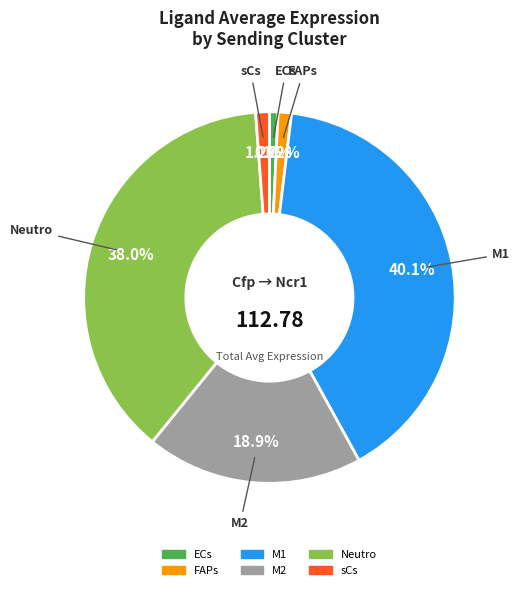

Which slice is the largest?

M1